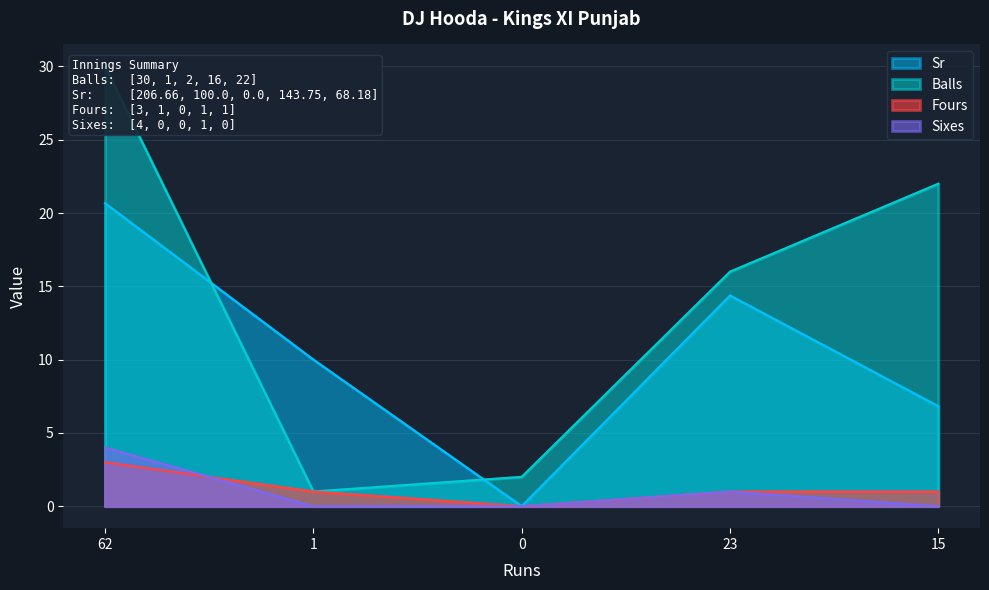

Between which two adjacent categories do Sixes and Fours first intersect?

62 and 1